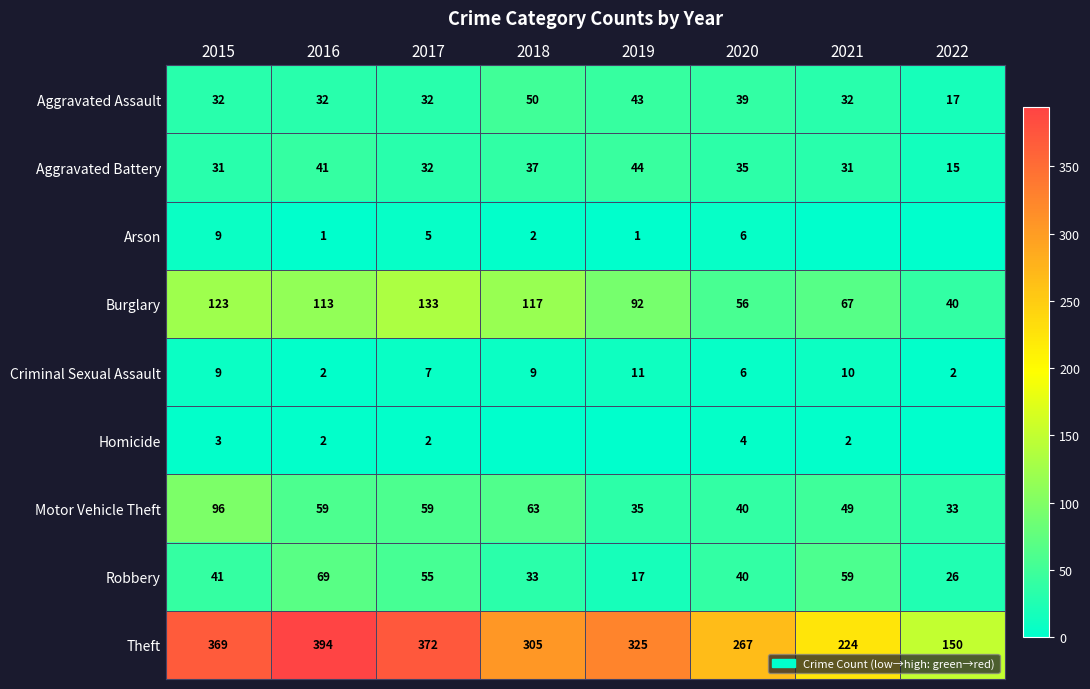

Is the value of Criminal Sexual Assault at 2015 greater than the value of Robbery at 2018?

No